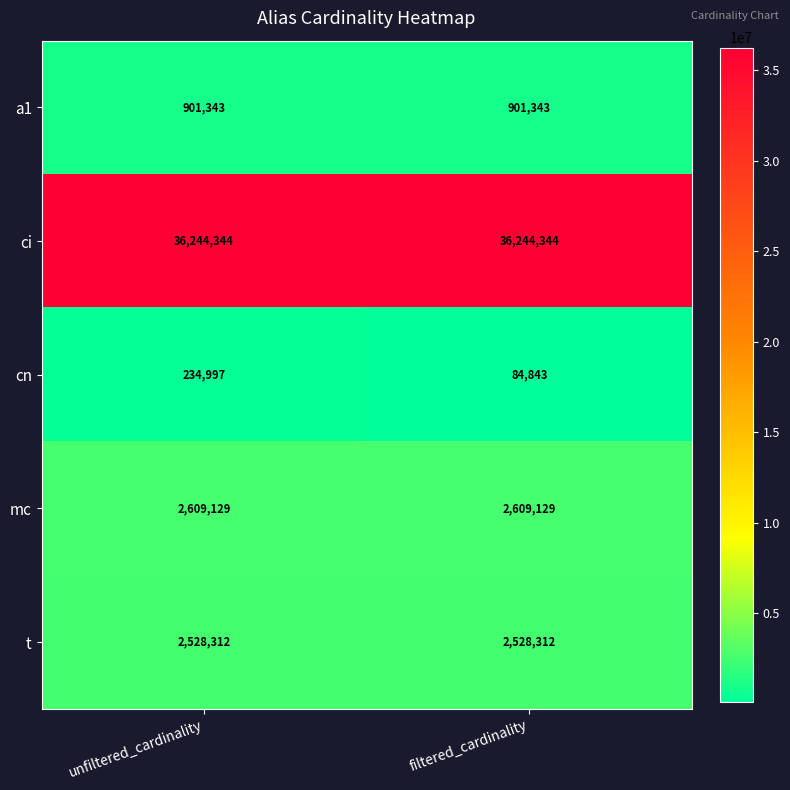

What is the total value across all series at filtered_cardinality?

42367971